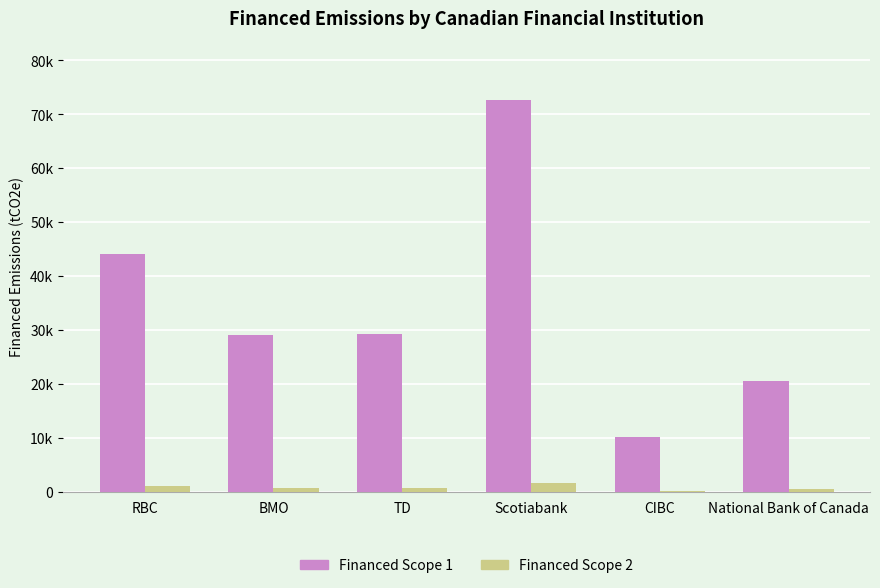

Are the bars grouped side by side (vs. stacked)?

Yes